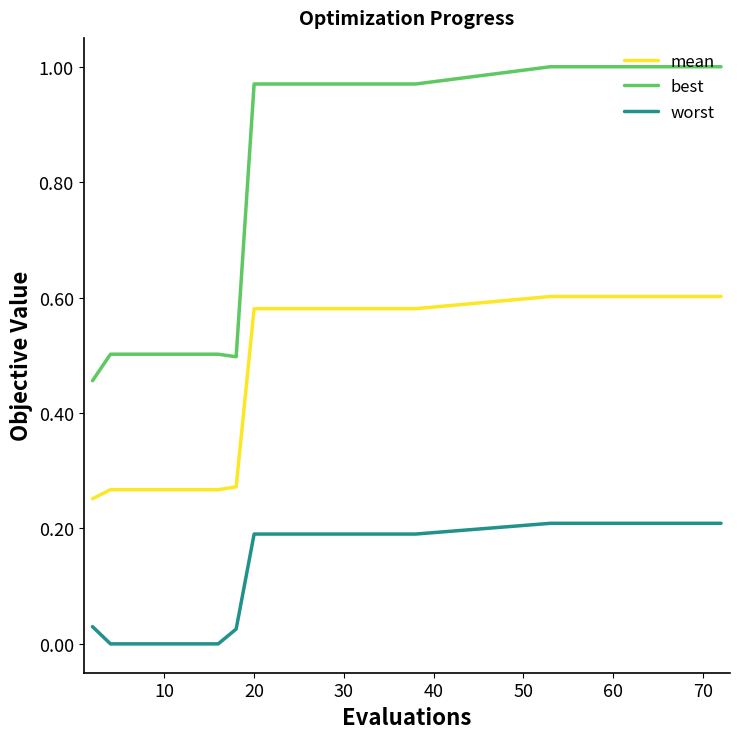

Which series has the largest total across all categories?

best